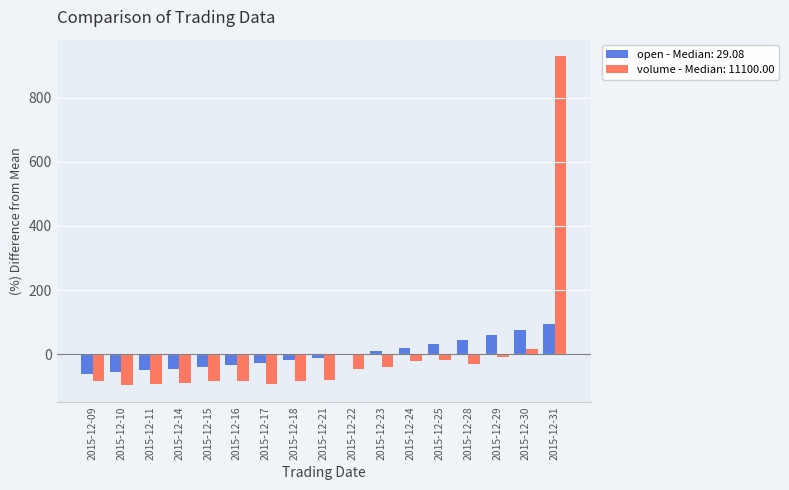

At which category does the chart reach its peak across all series?

2015-12-31